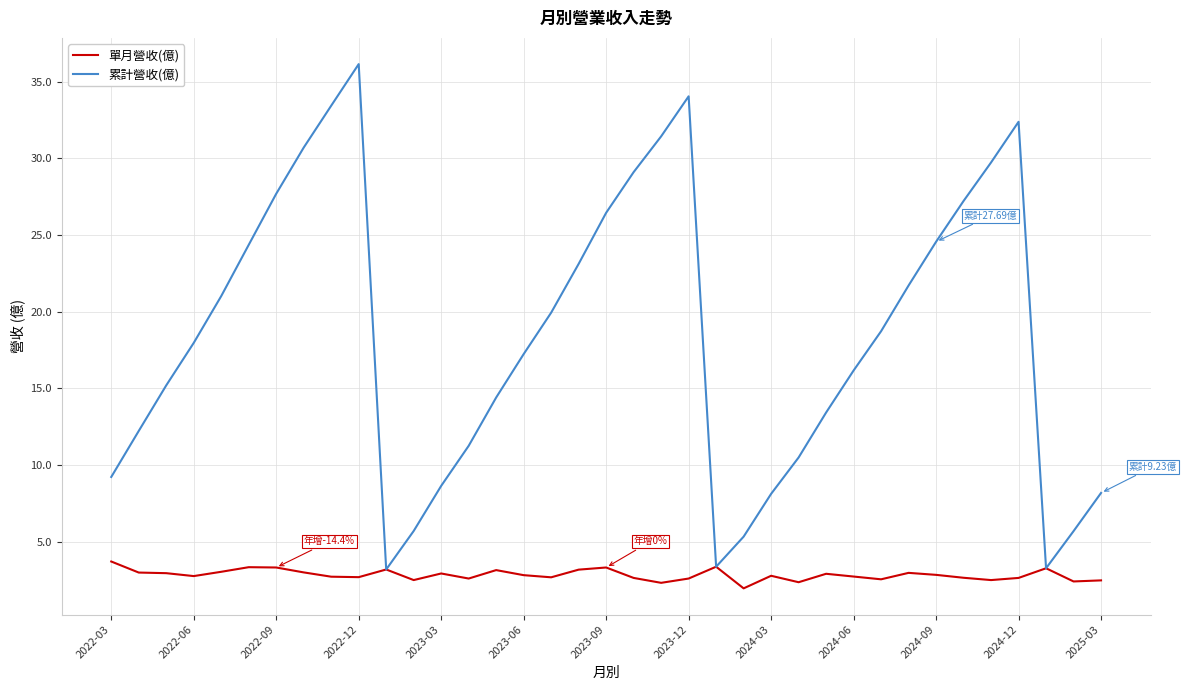

Rank the series by their average value, from highest to lowest.

累計營收(億), 單月營收(億)